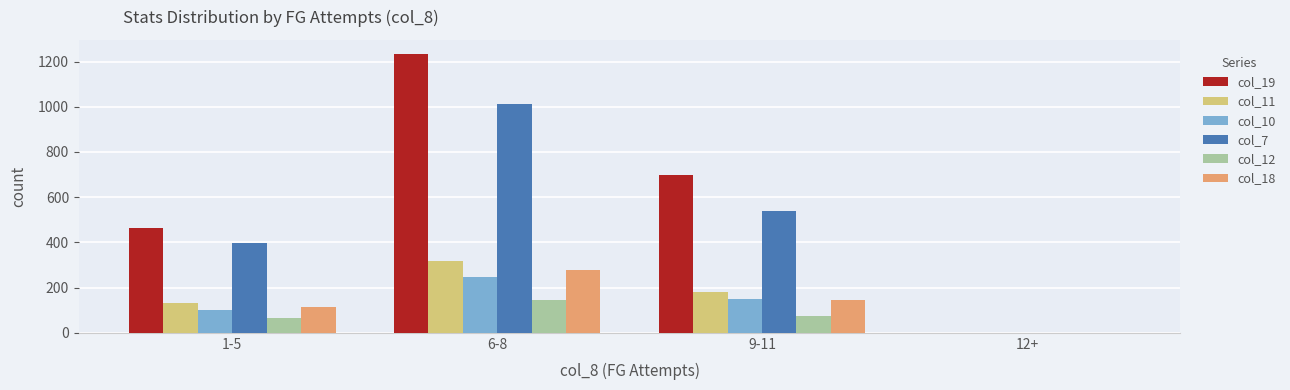

Count the number of data series in this chart.

6